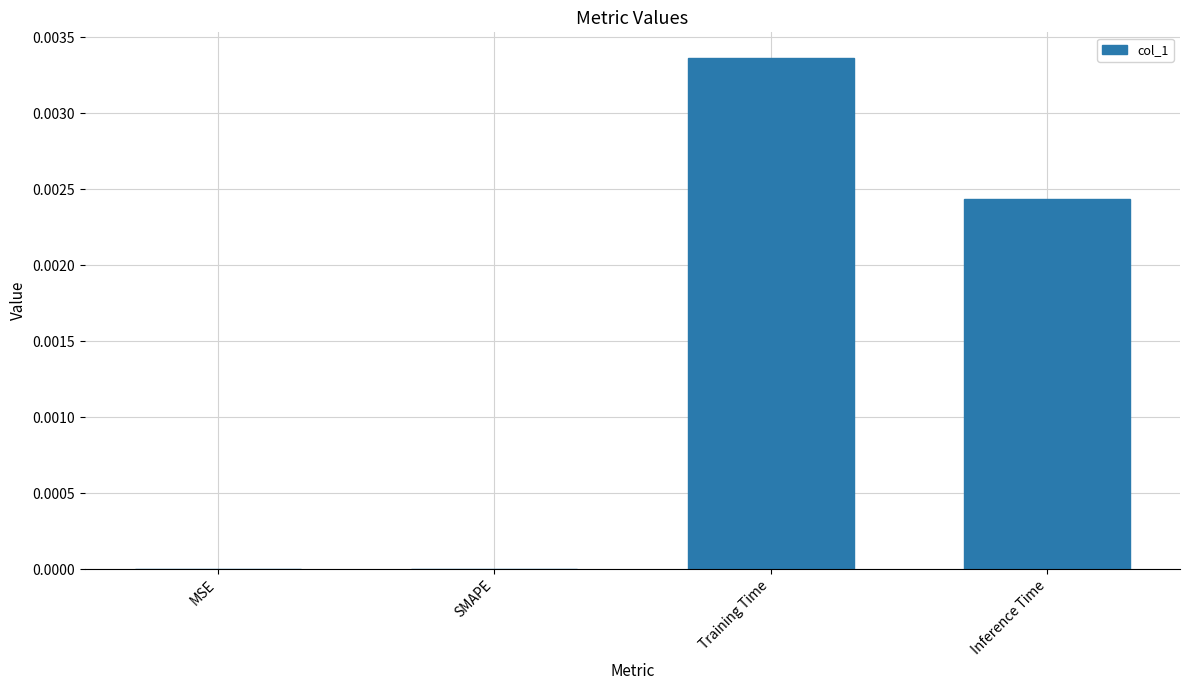

Which category has the highest value across all series?

Training Time